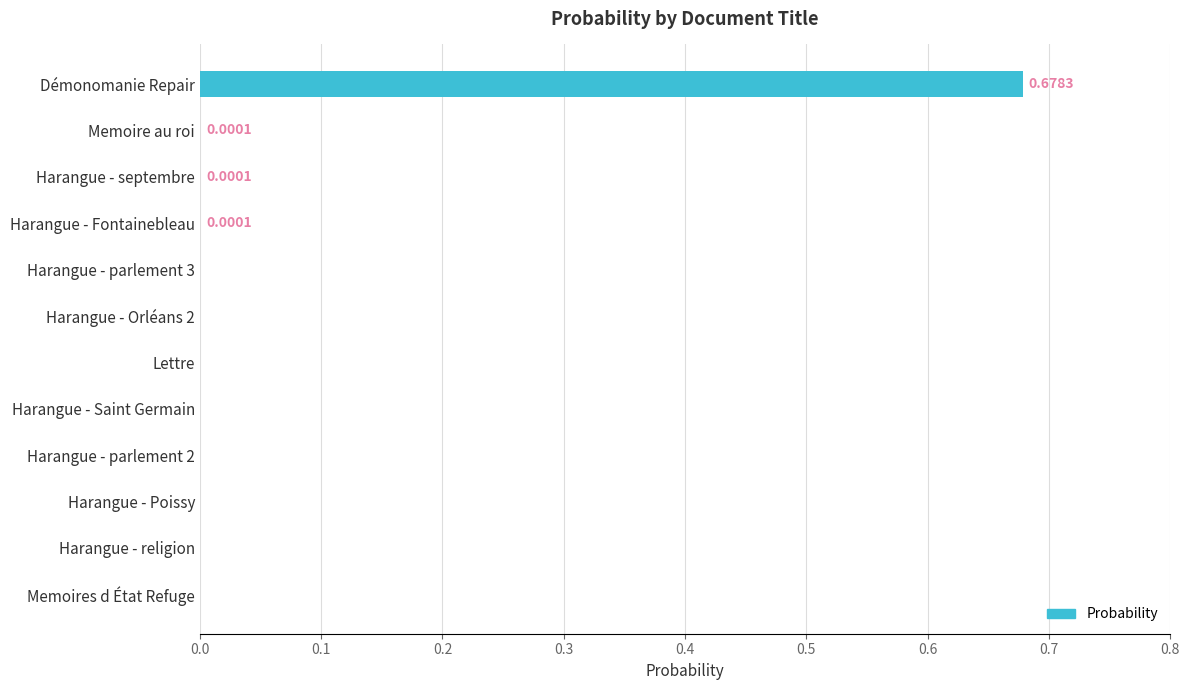

Which category has the highest value across all series?

Démonomanie Repair